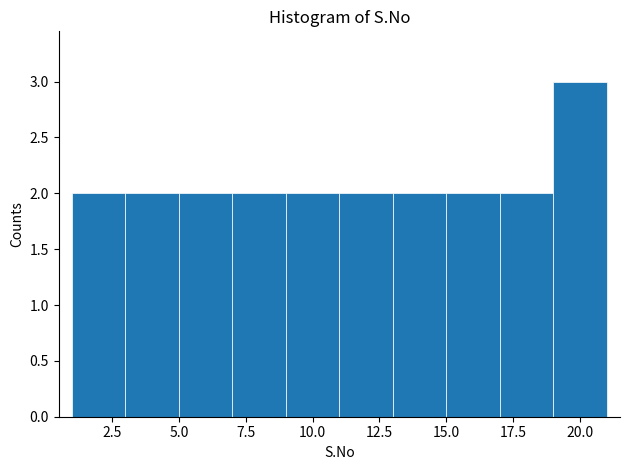

Reading left to right, transcribe this chart: for each bar, give the range it covers on the x-axis and its height. The values are not printed on the chart, so give them approximately, as read against the axis.

1 to 3: 2
3 to 5: 2
5 to 7: 2
7 to 9: 2
9 to 11: 2
11 to 13: 2
13 to 15: 2
15 to 17: 2
17 to 19: 2
19 to 21: 3